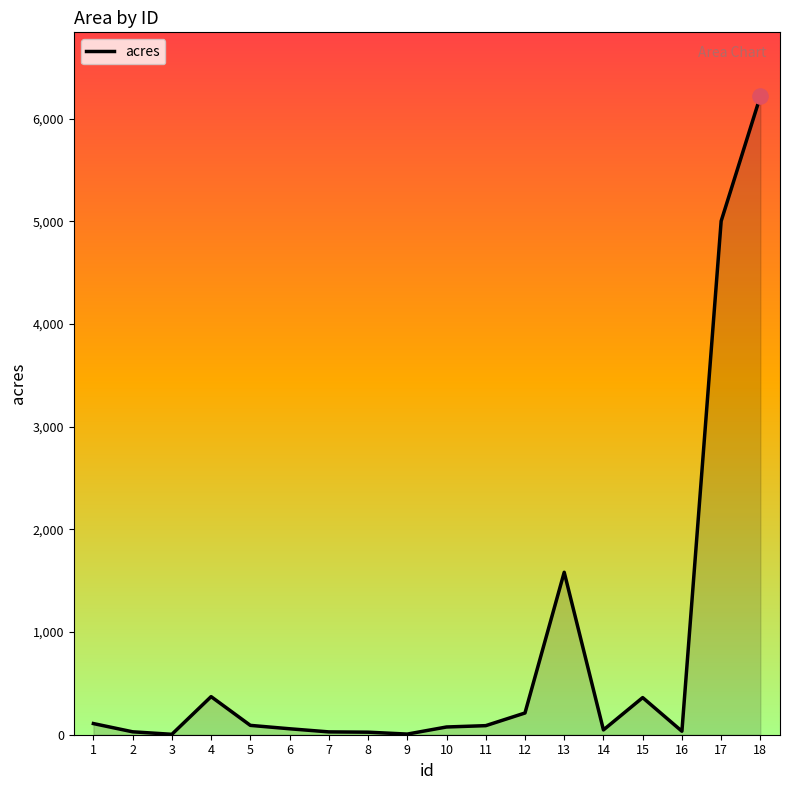

What is the ratio of the value at 3 to the value at 16?

0.1